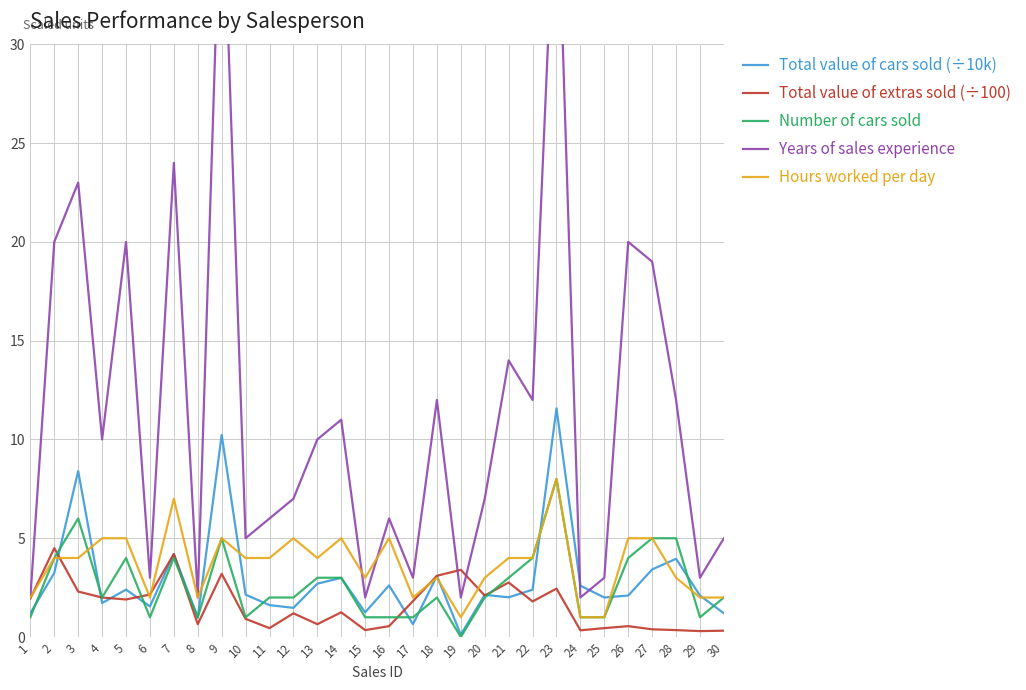

Which series ends up on top after the final intersection of Hours worked per day and Number of cars sold?

Hours worked per day